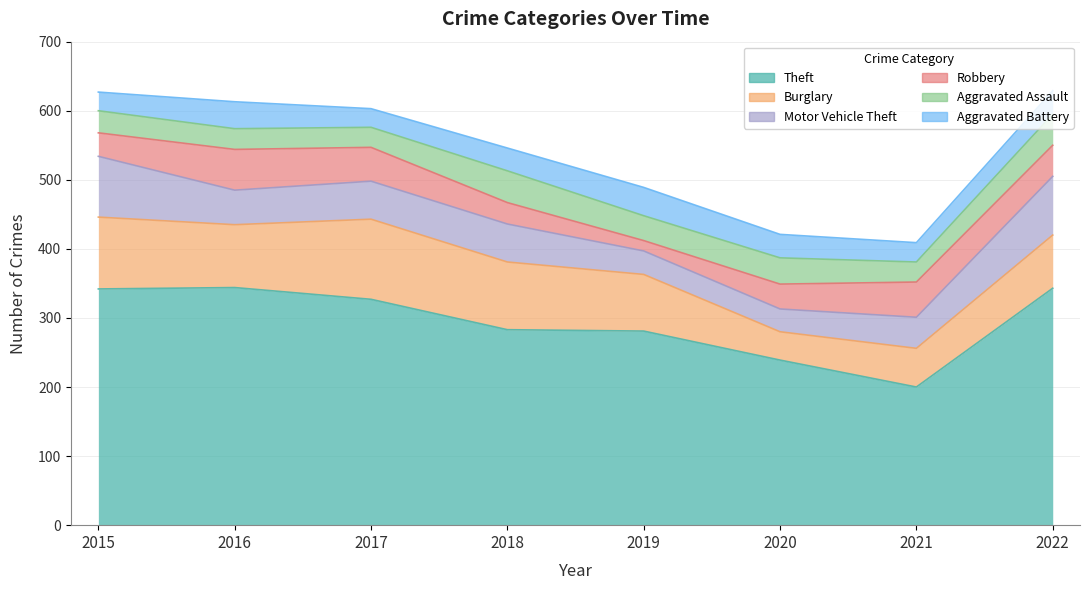

Reading left to right, what are all the values shown in this chart?

Theft: 342	344	327	283	281	239	200	343
Burglary: 104	91	116	98	82	41	56	77
Motor Vehicle Theft: 88	50	55	55	34	33	45	85
Robbery: 34	59	49	31	15	36	51	45
Aggravated Assault: 32	30	29	46	36	38	29	45
Aggravated Battery: 27	39	27	33	41	34	28	34